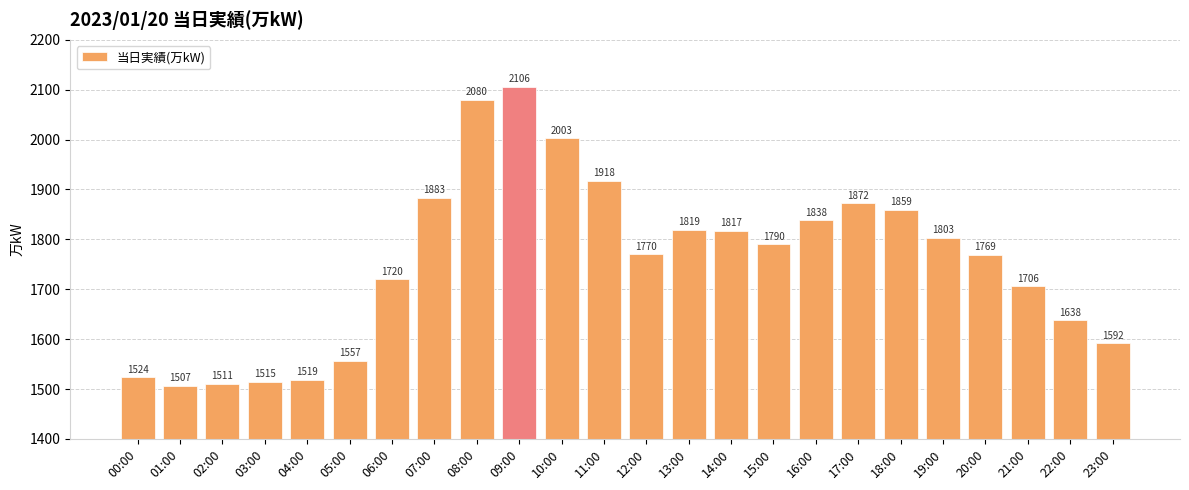

What is the greatest value displayed?

2106